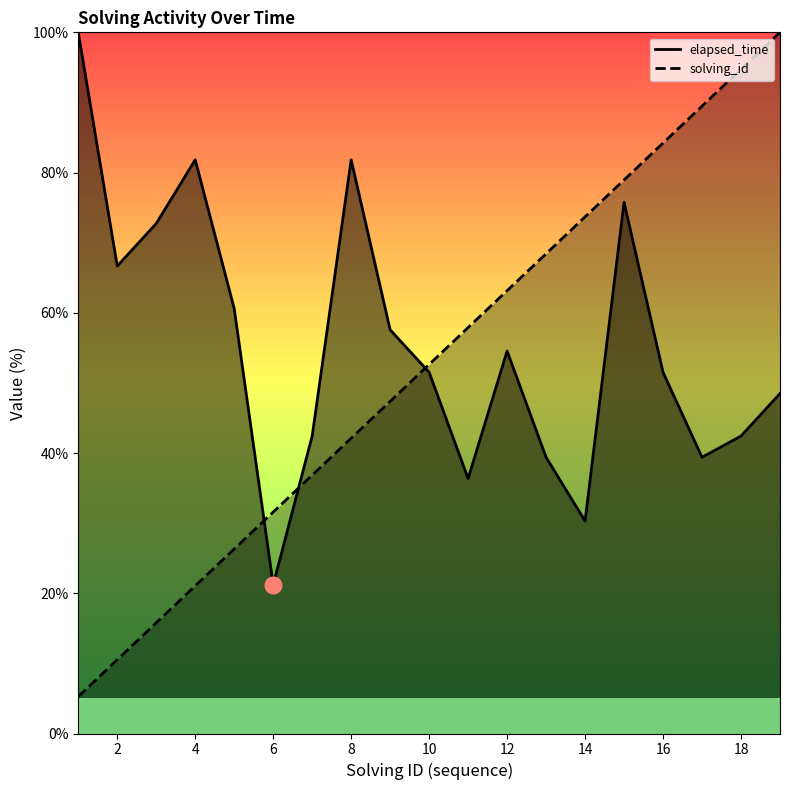

Which series changed the most between 1 and 2?

elapsed_time